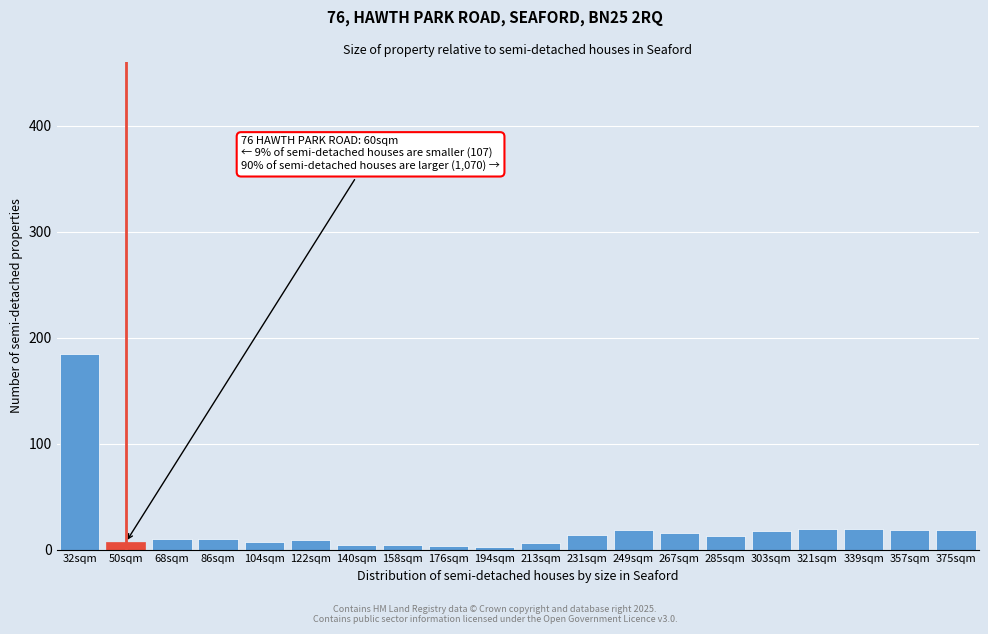

Which category has the highest value across all series?

32sqm